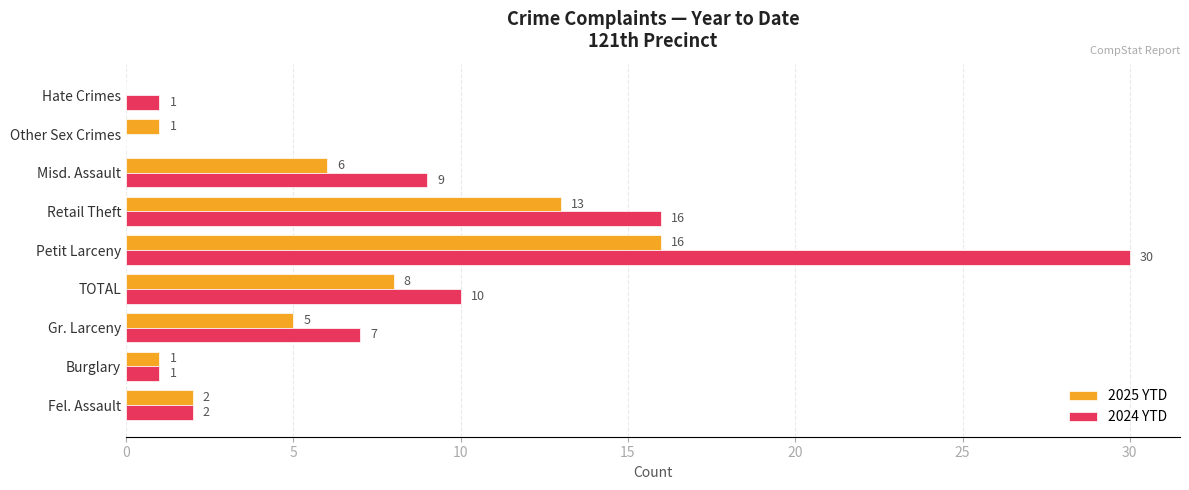

Which series changed the most between Misd. Assault and Hate Crimes?

2024 YTD